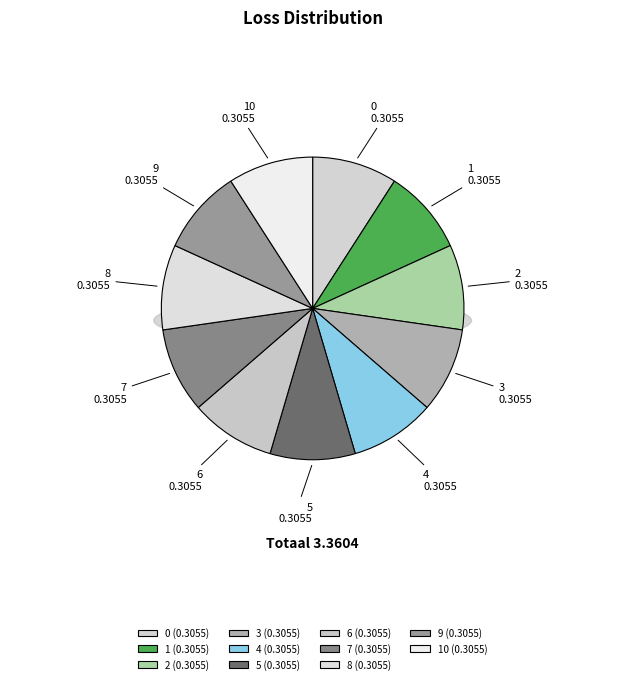

Is it true that 8 is 9% of the pie?

True